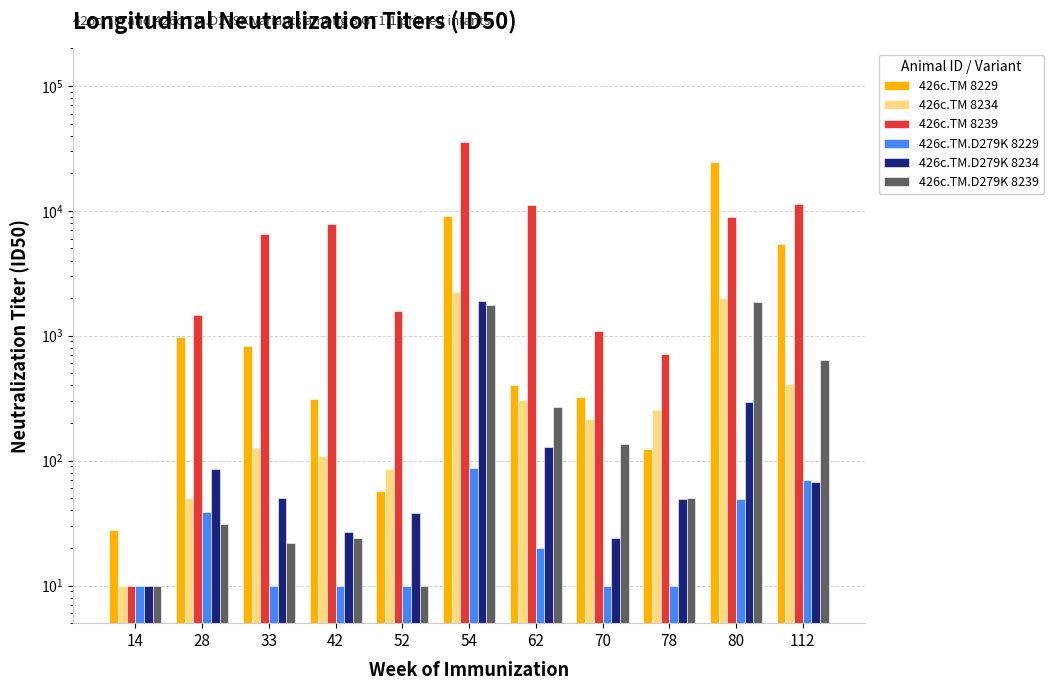

At how many categories does at least one series exceed 5042?

6